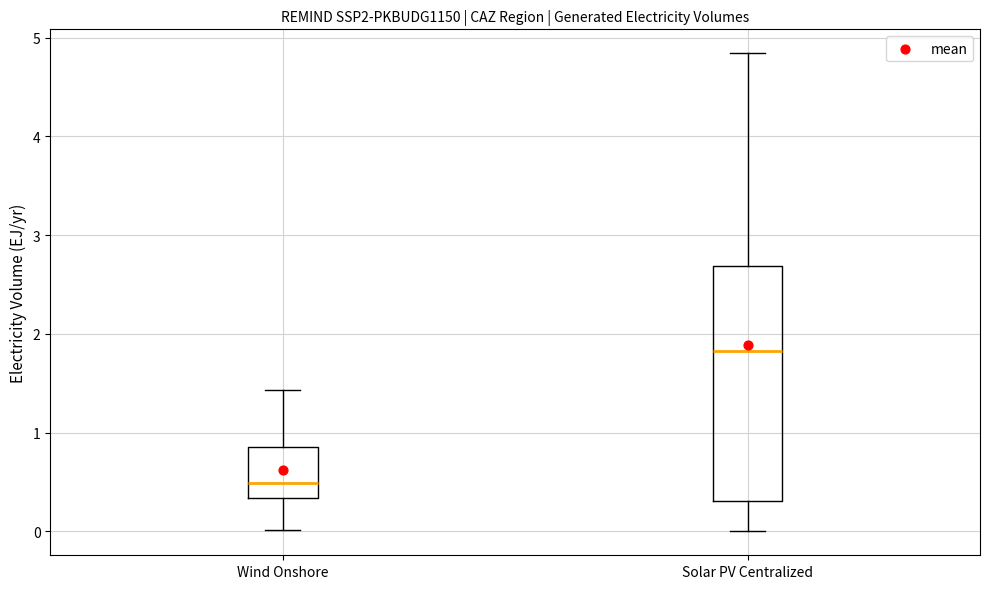

Which box's median line is the highest?

Solar PV Centralized